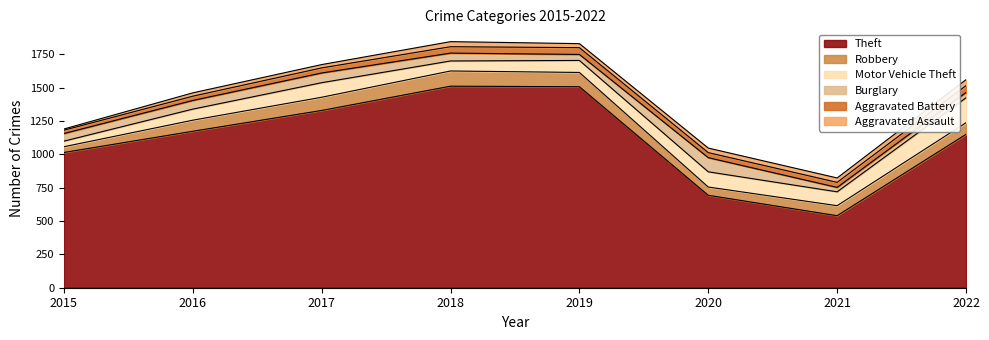

Which category has the lowest value in the Theft series?

2021